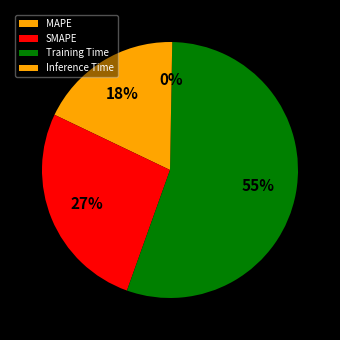

What is the smallest slice in the pie chart?

Inference Time